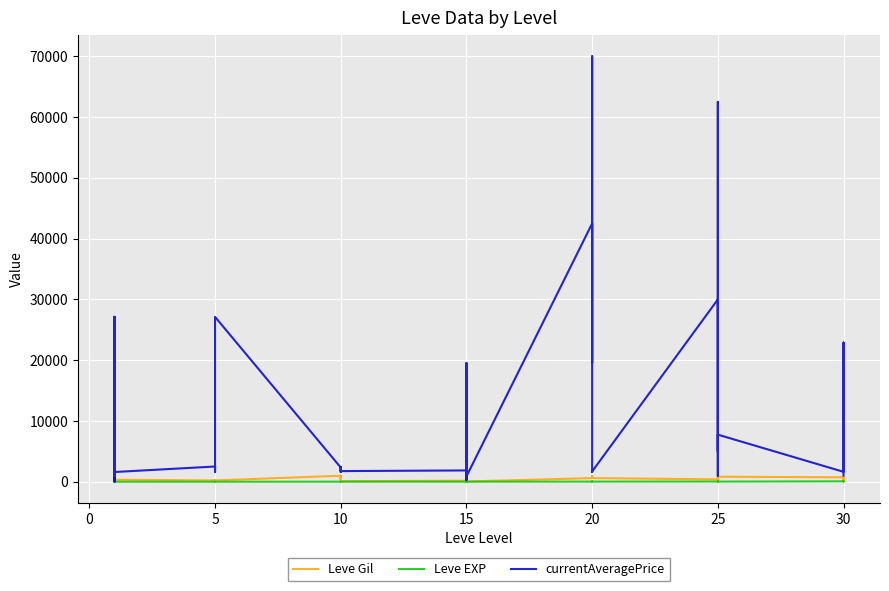

Between 10 and 15, which series saw the biggest shift?

currentAveragePrice